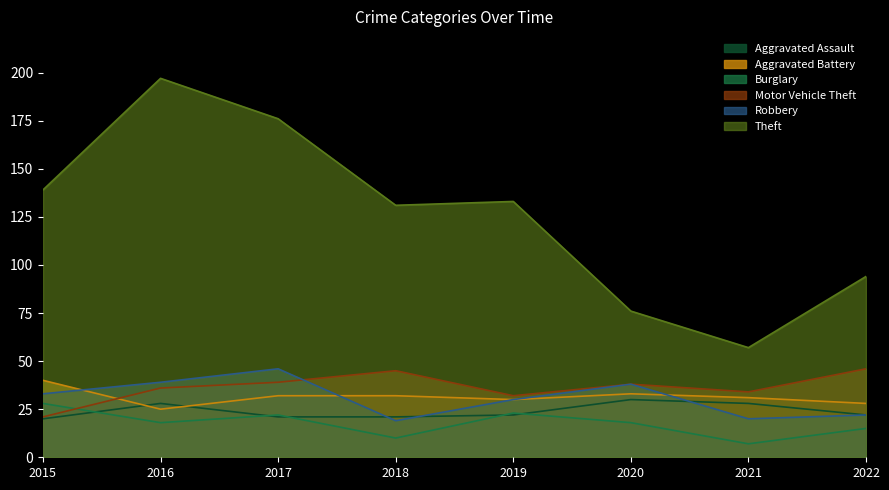

True or false: Theft and Aggravated Battery intersect in this chart.

False